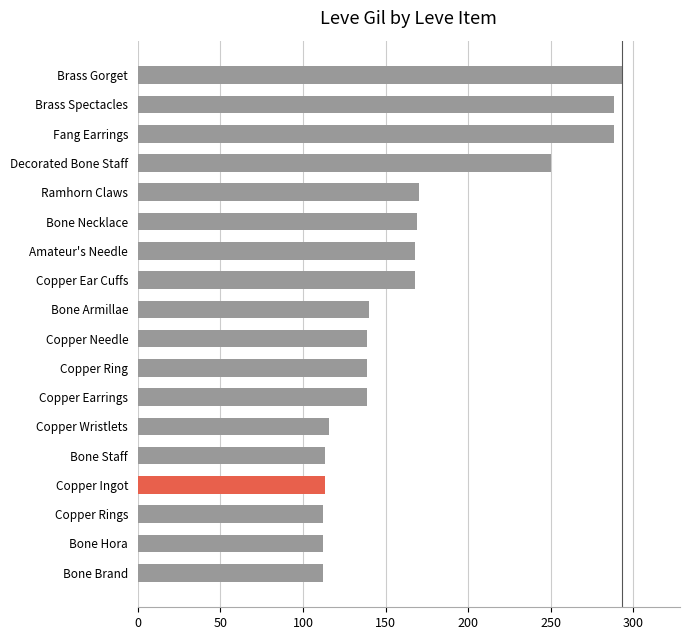

At which label is the value closest to 202?

Ramhorn Claws